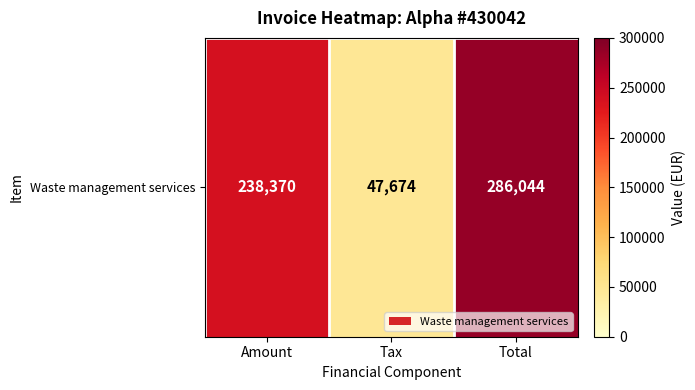

The value at Total is 286044. True or false?

True